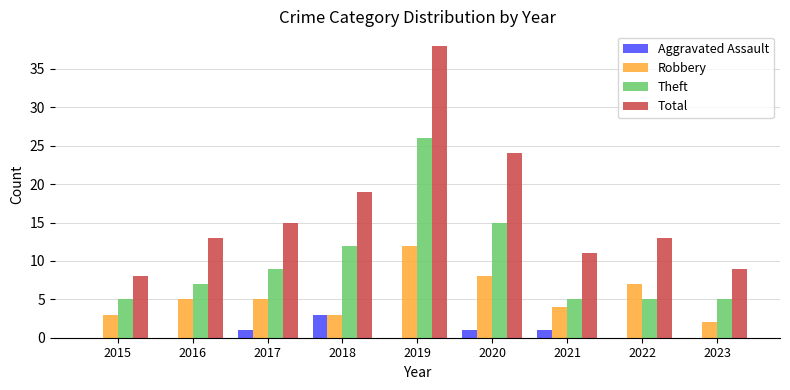

Count the Aggravated Assault values in the range 0 to 1.

8